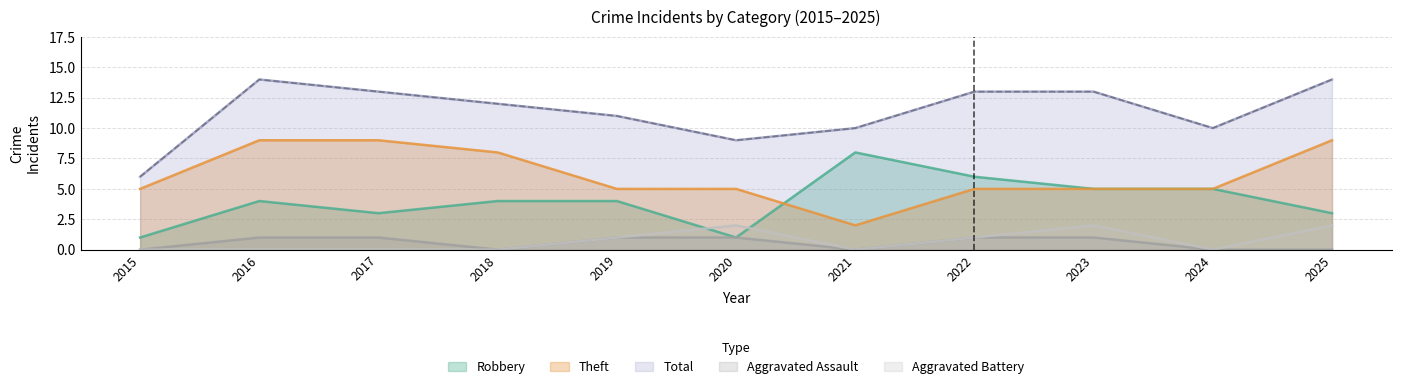

True or false: Robbery has a value of 1 at 2020.

True